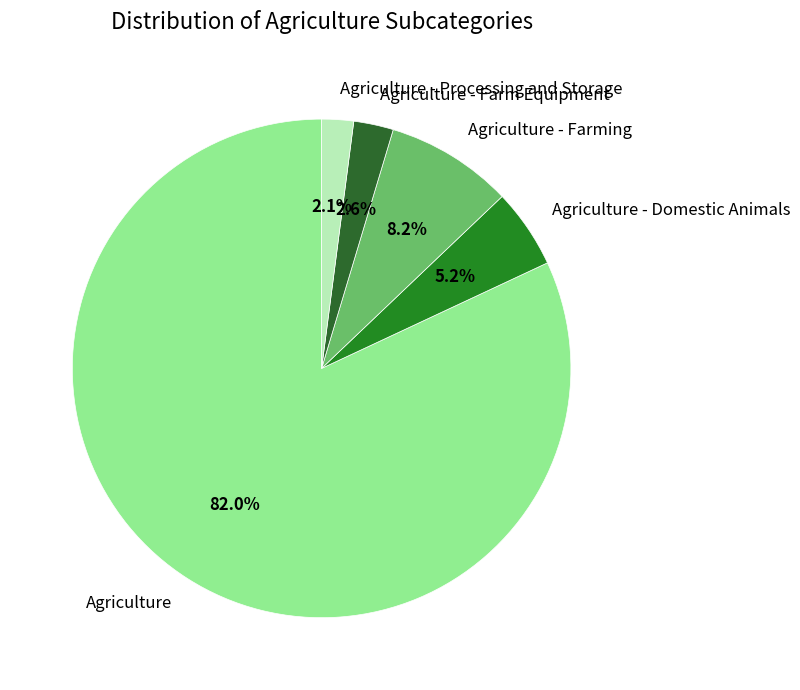

What percentage is the Agriculture slice, to the nearest percent?

82%